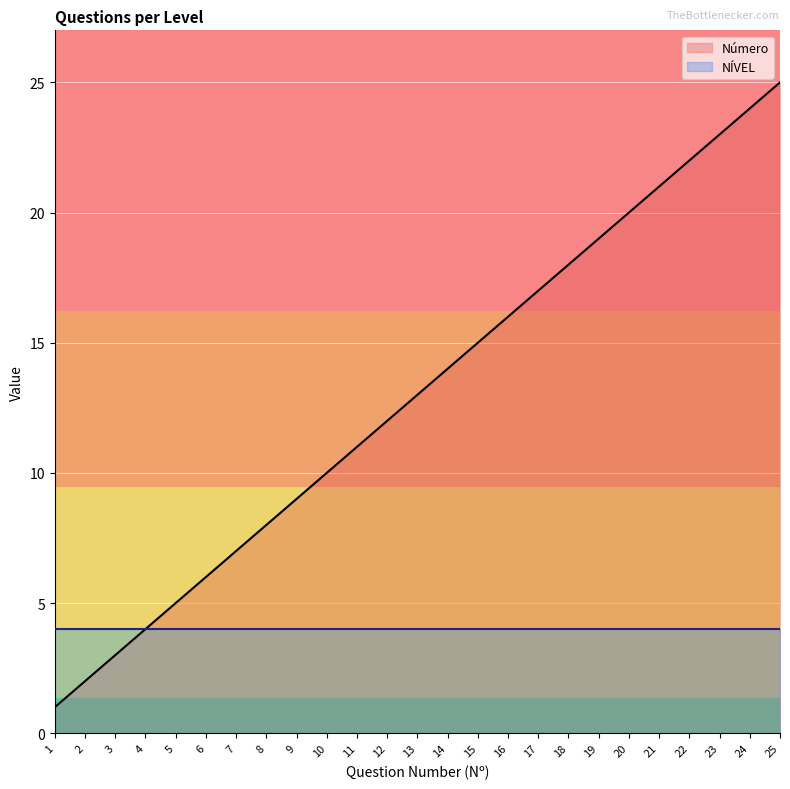

Count the number of data series in this chart.

2